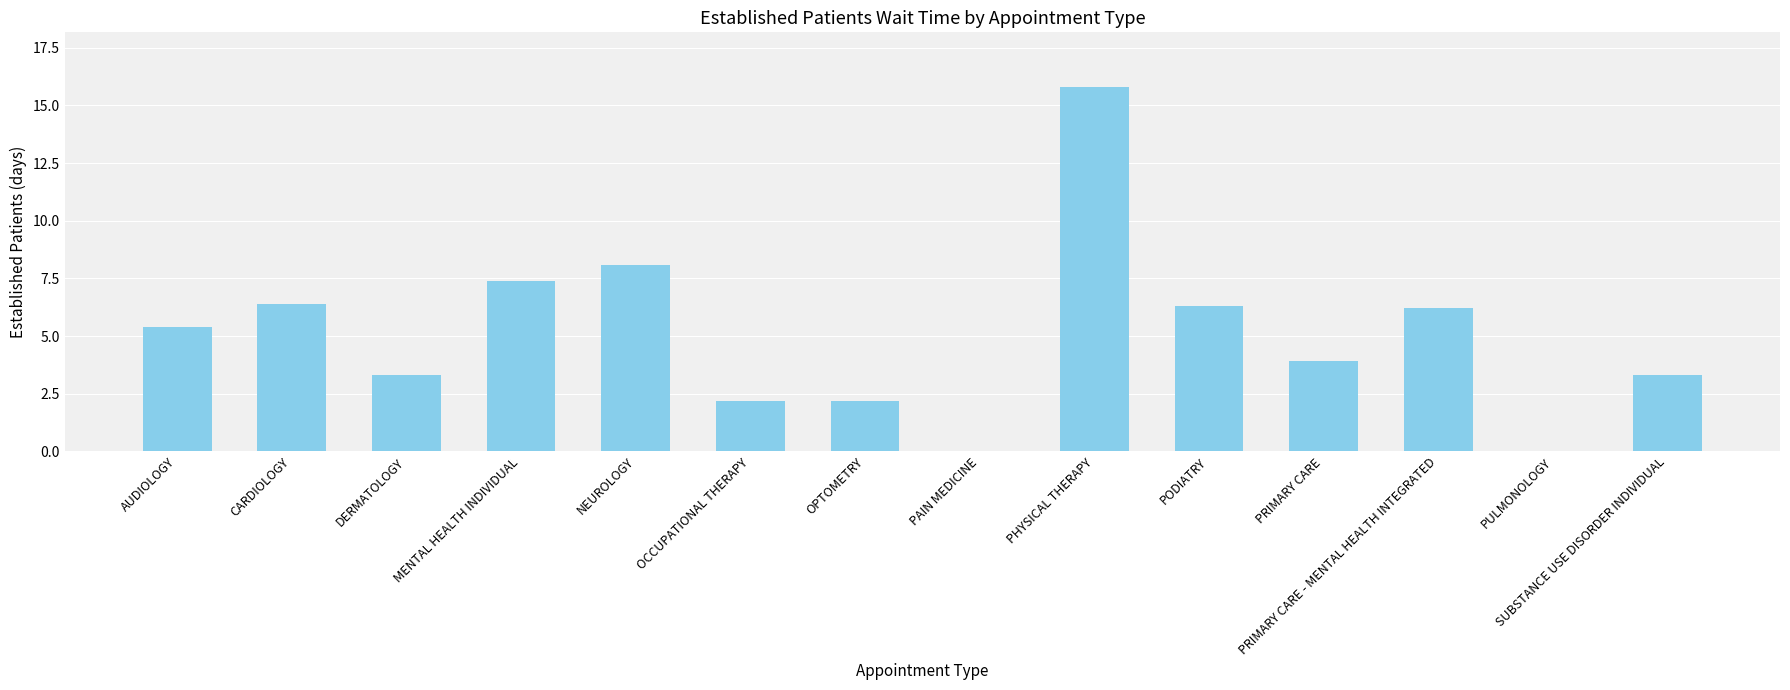

What is the sum of all values?

70.5